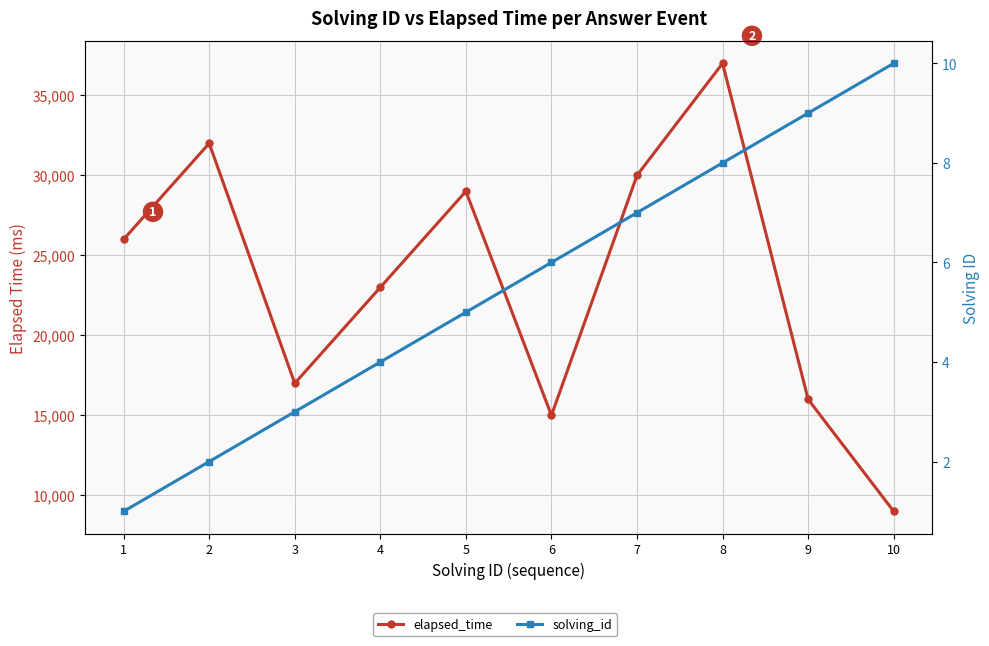

At which label does elapsed_time reach its peak?

8